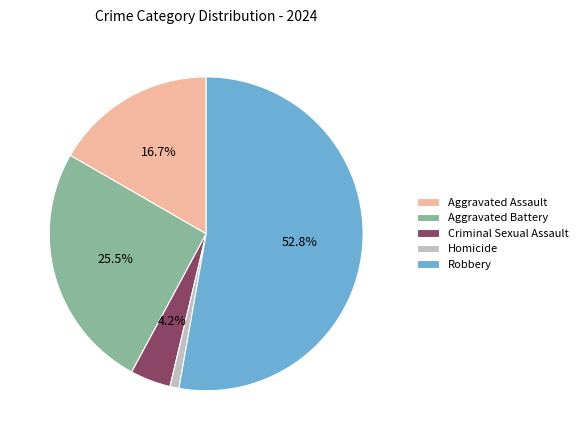

To the nearest percent, what is the average slice percentage?

20%